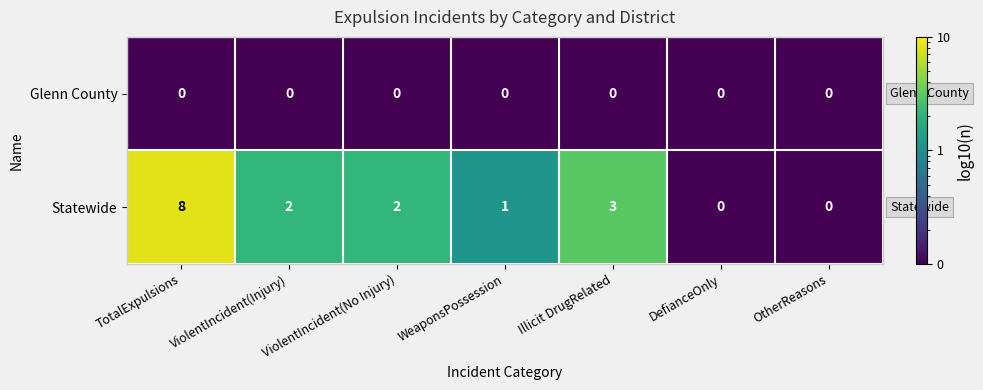

At which label is Statewide closest to 4?

Illicit DrugRelated